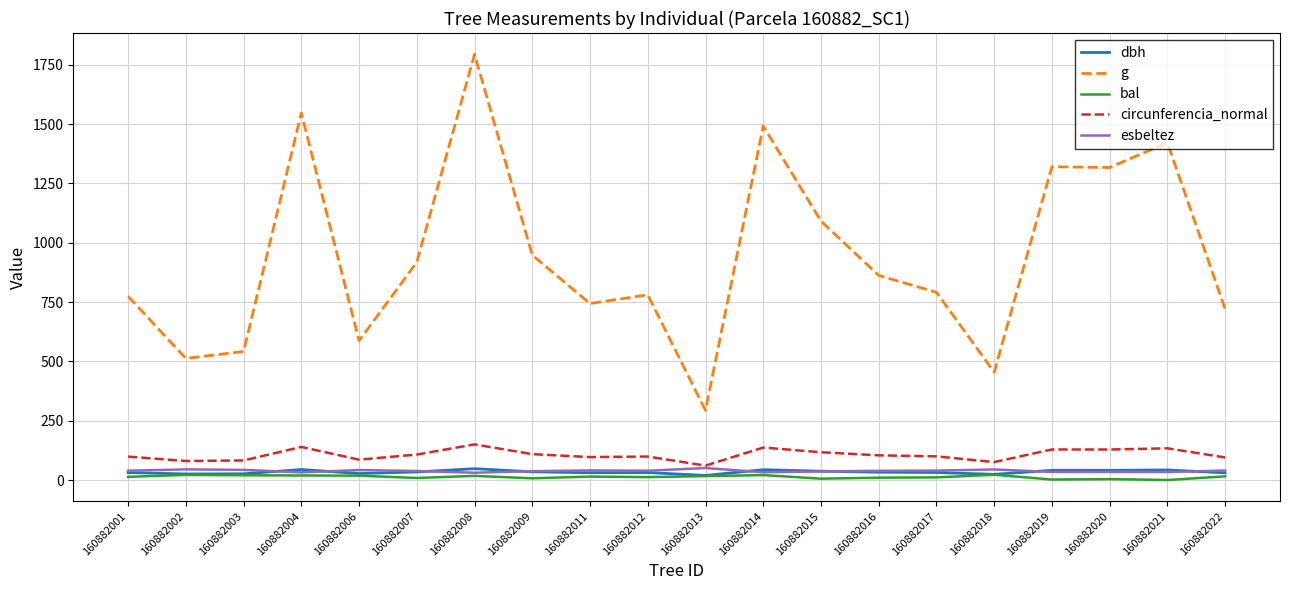

What is the maximum value for circunferencia_normal?

150.2